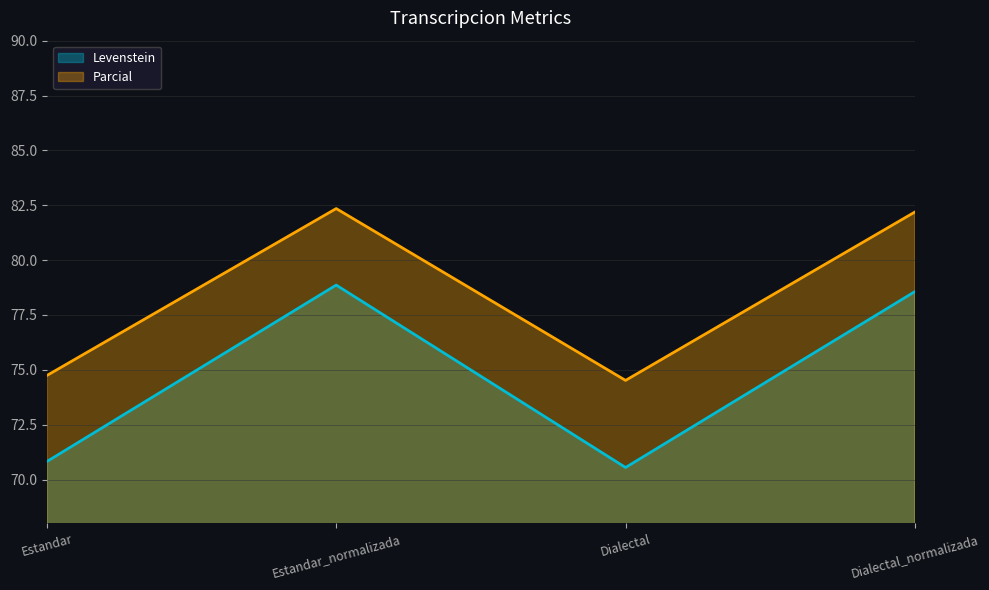

Where is the first local maximum for Parcial?

Estandar_normalizada